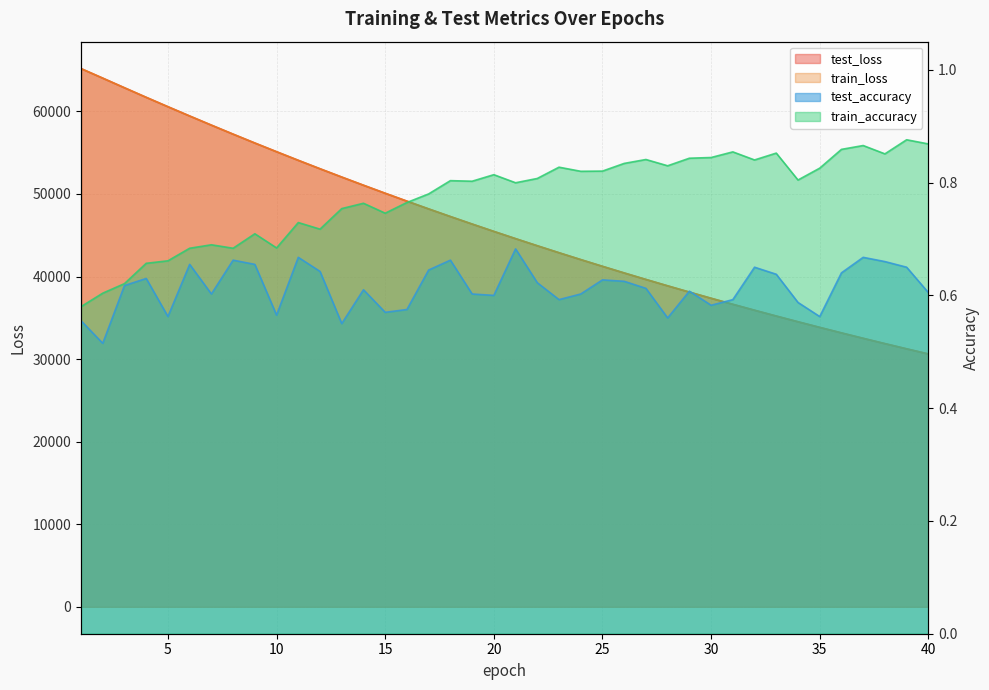

What is the value of the train_accuracy point at the 16th from the left?

0.8